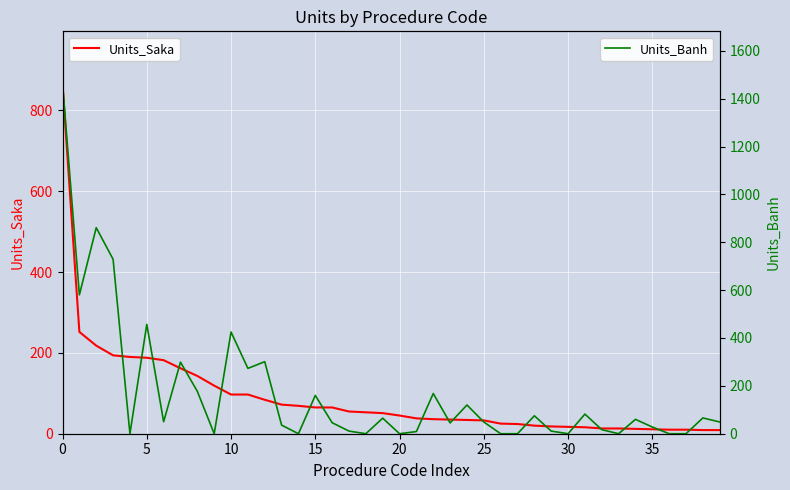

How many intersections are there between Units_Saka (Rolling) and Units_Banh (Current)?

20